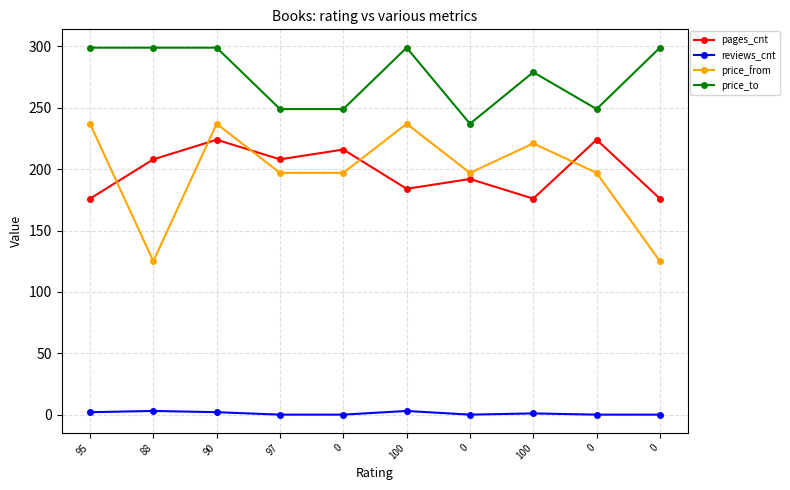

How many interior local valleys does the price_from series have?

2